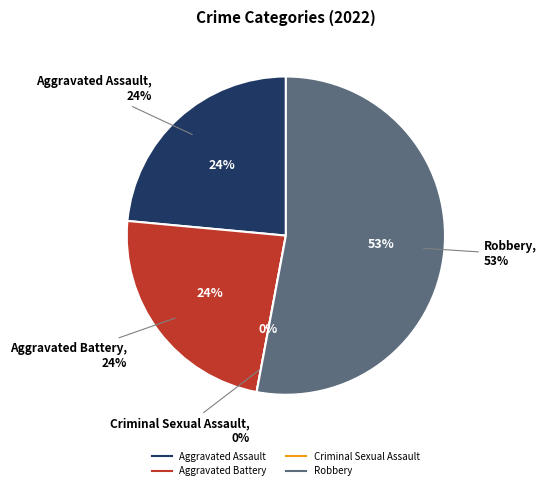

True or false: Aggravated Assault accounts for 17% of the total.

False